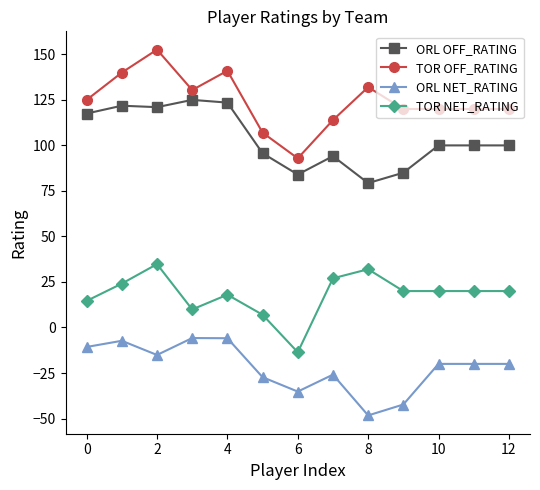

Which series has the largest total across all categories?

TOR OFF_RATING